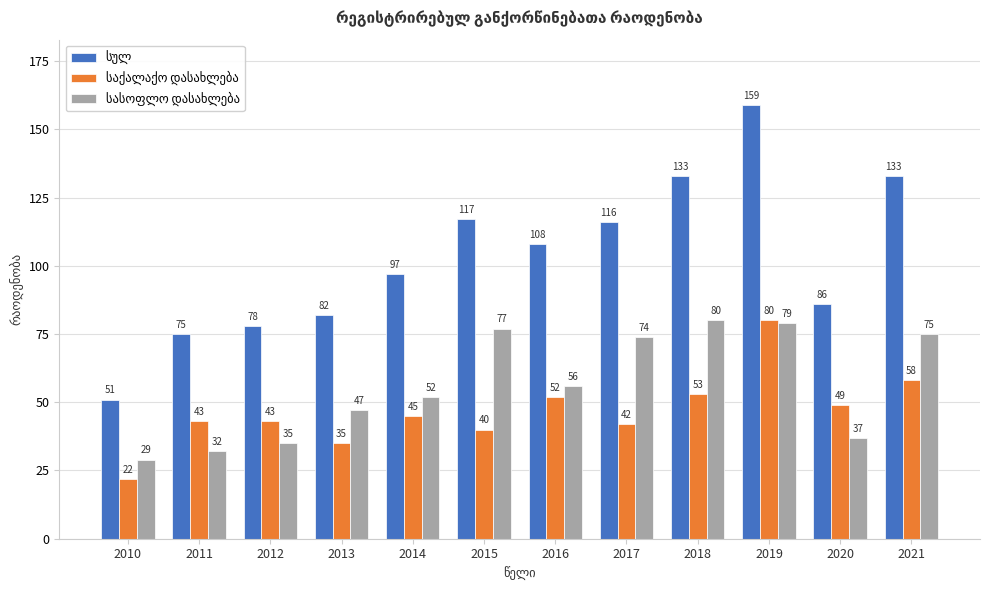

What is the total value across all series at 2016?

216